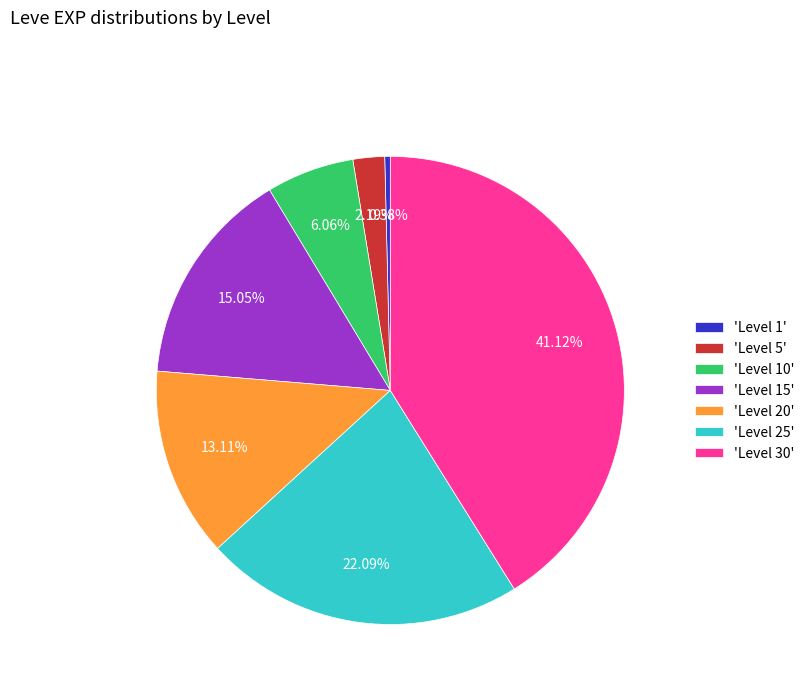

What is the largest slice in the pie chart?

'Level 30'